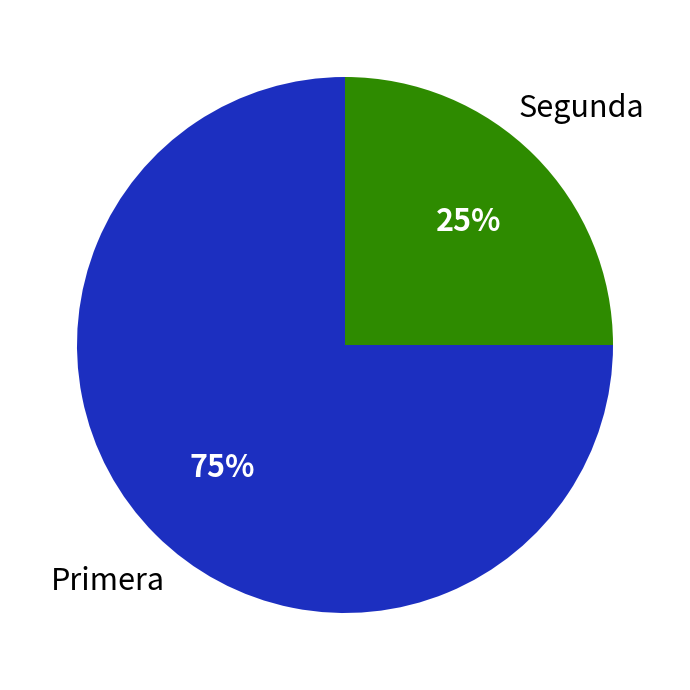

How many segments does this pie chart have?

2